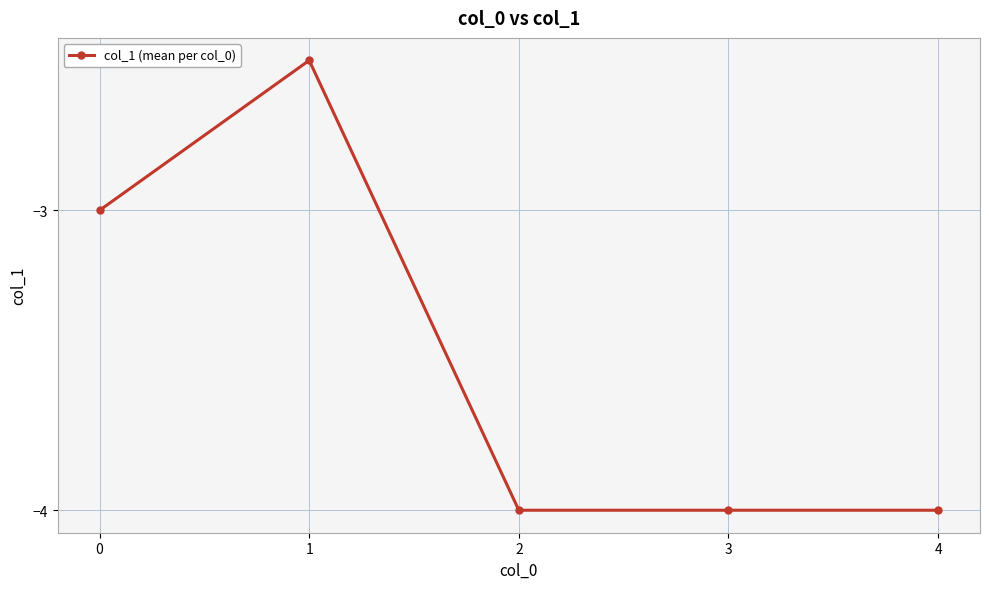

Reading left to right, extract all data points from this chart.

0=-3.0	1=-2.5	2=-4.0	3=-4.0	4=-4.0